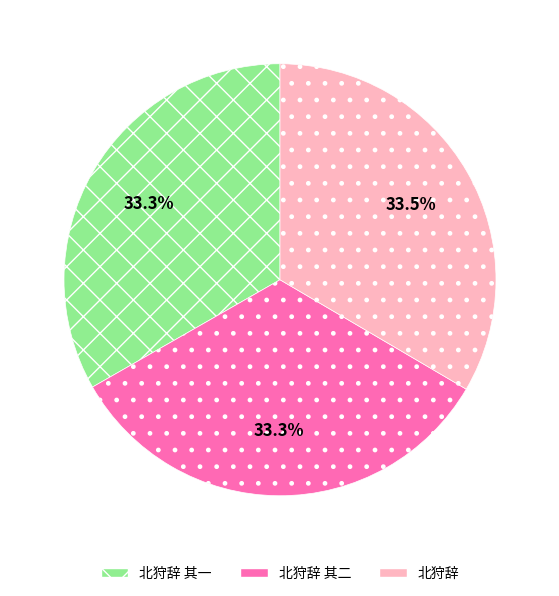

To the nearest percent, what percentage of the pie is 北狩辞 其一?

33%